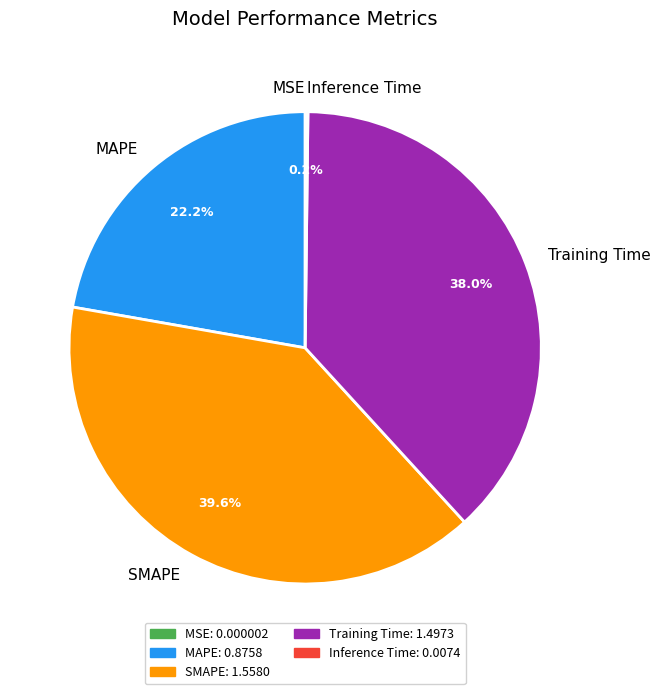

Combined, do Training Time and MAPE account for over 50%?

Yes